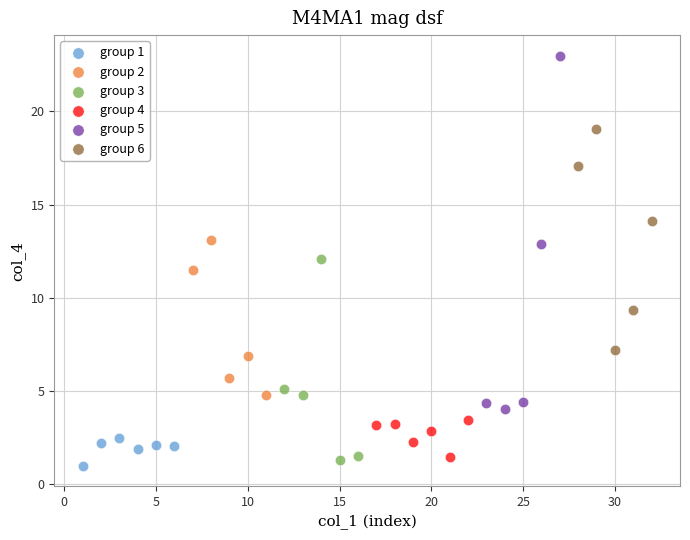

Which series has the widest spread of Y values?

group 5